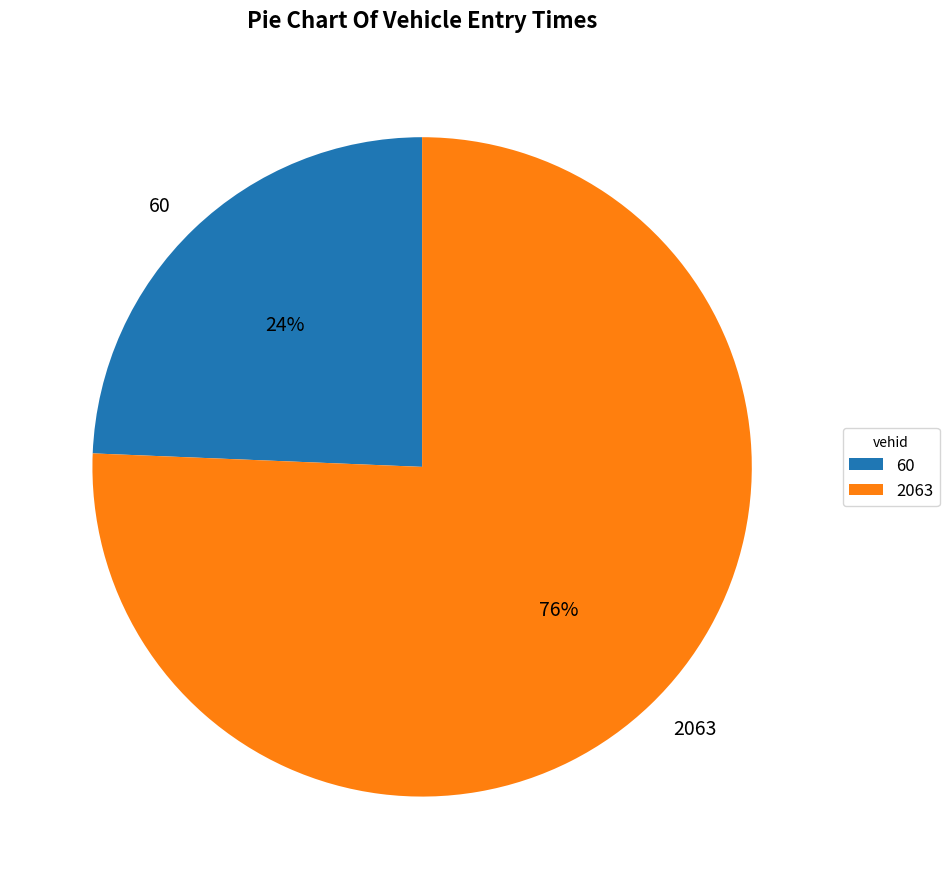

To the nearest percent, what portion does 60 represent?

24%